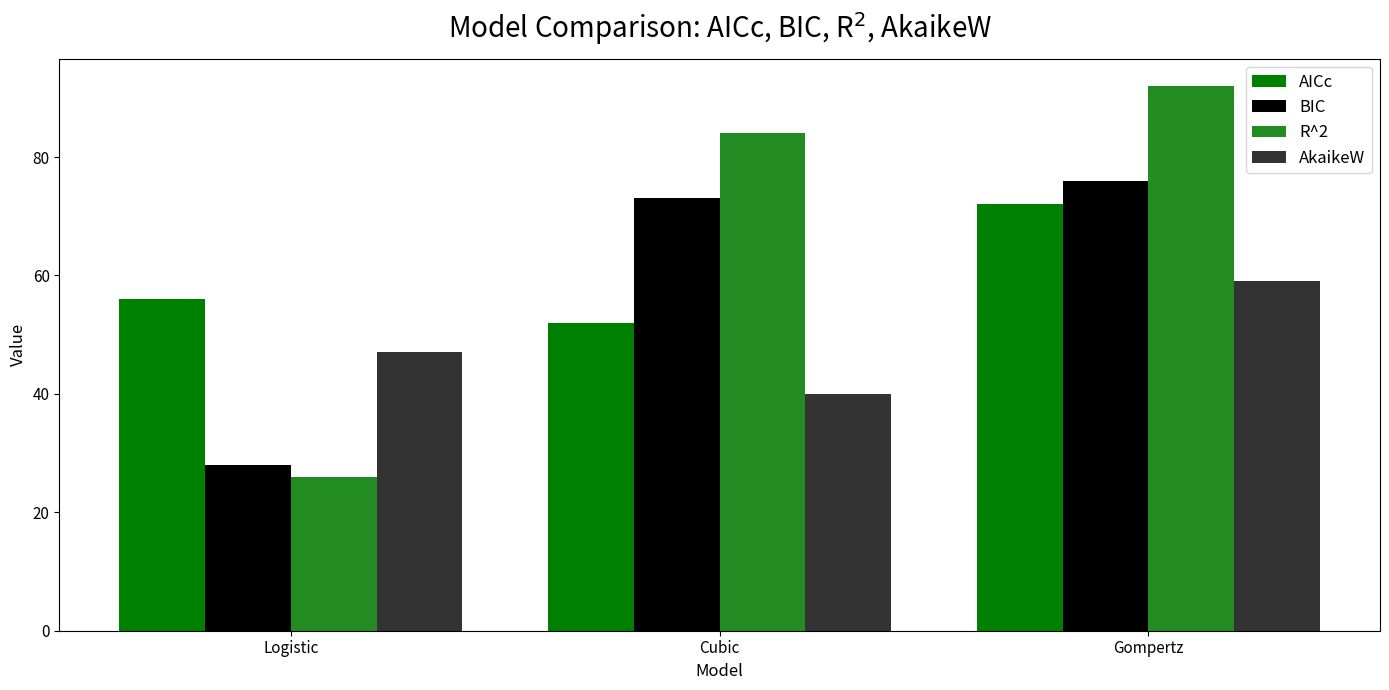

What is the total value across all series at Logistic?

157